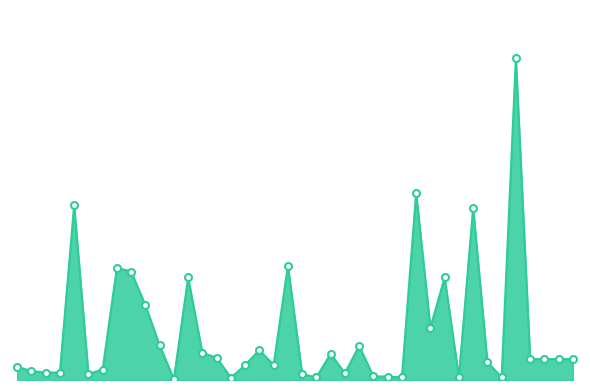

What is the value of the 16th point from the left?

300